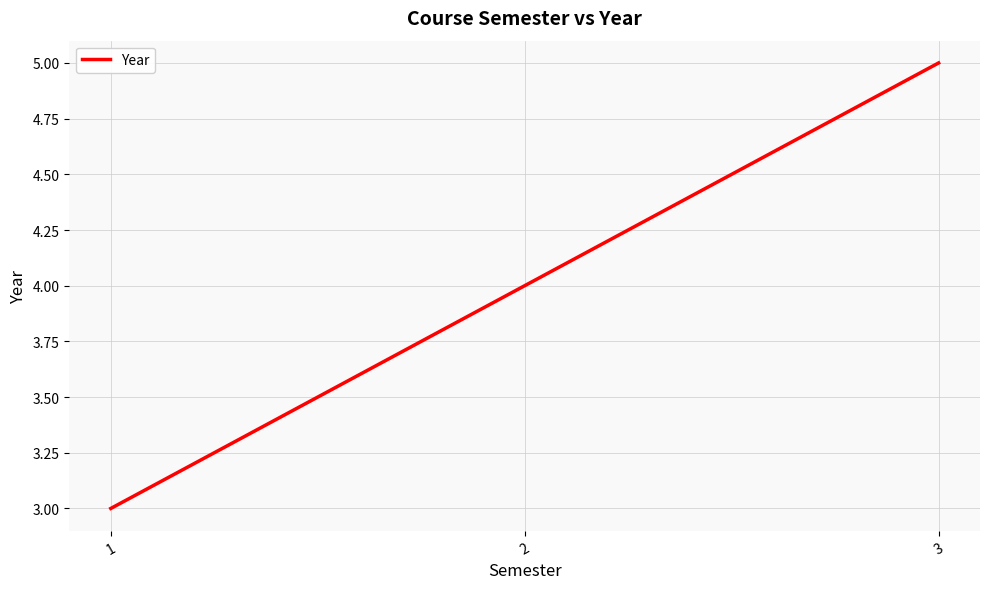

What is the change in value from 1 to 2?

+1